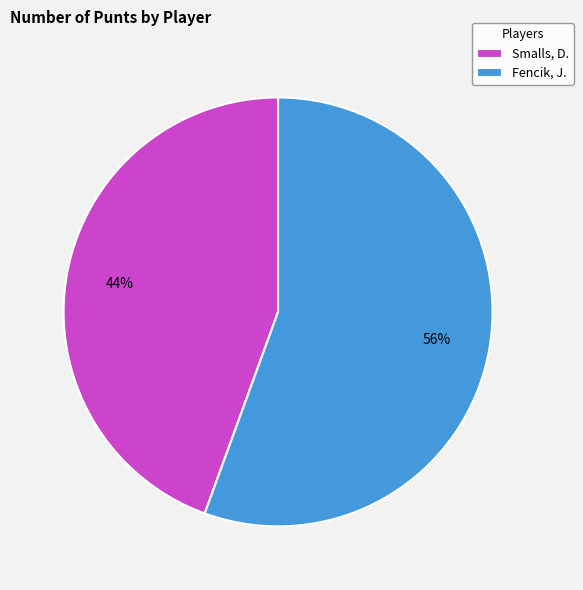

True or false: Fencik, J. accounts for 42% of the total.

False